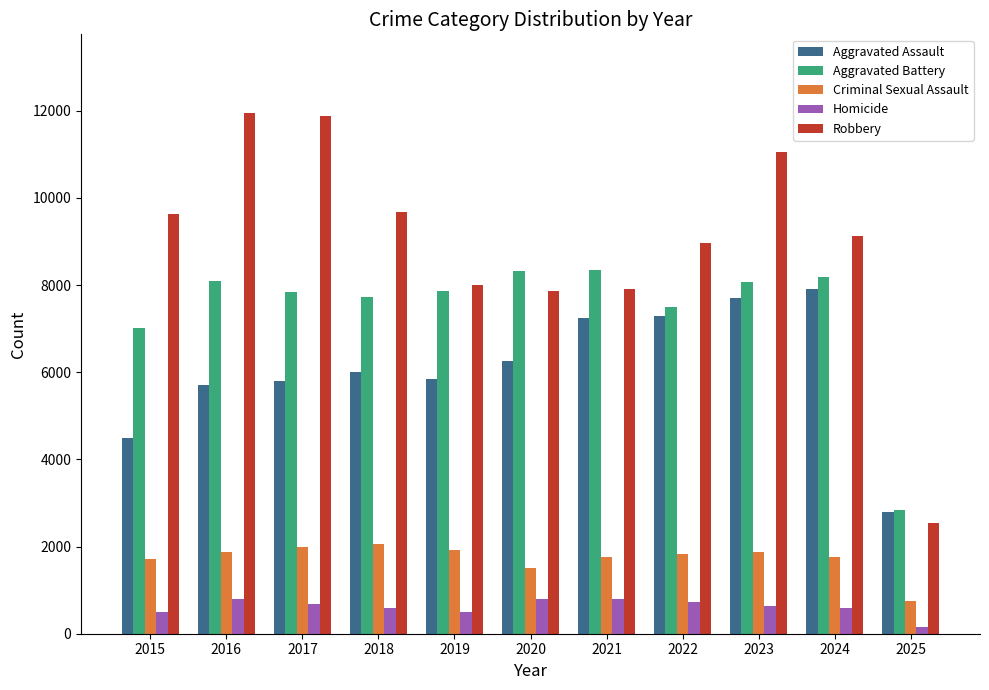

Is the value of Robbery at 2025 greater than the value of Aggravated Assault at 2022?

No